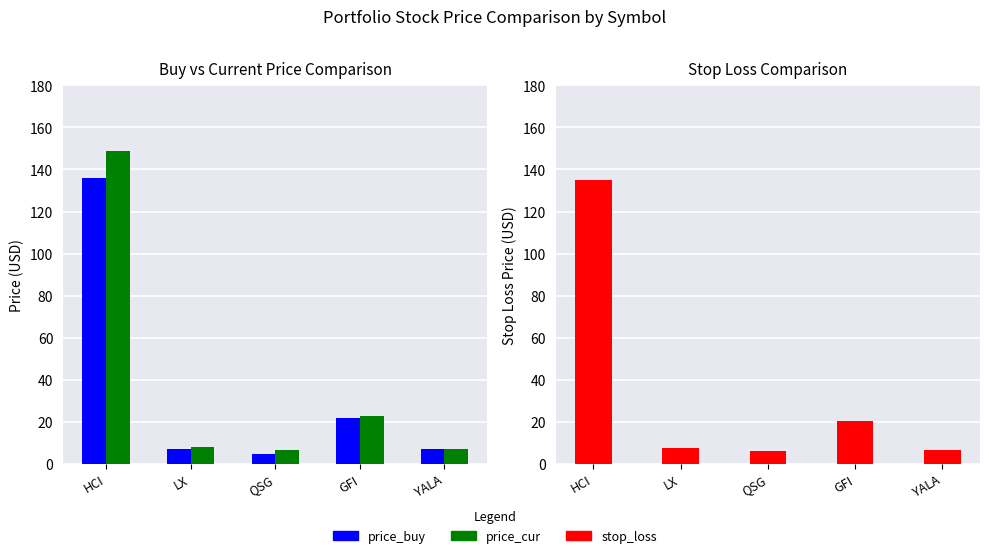

How many series are shown in this chart?

3